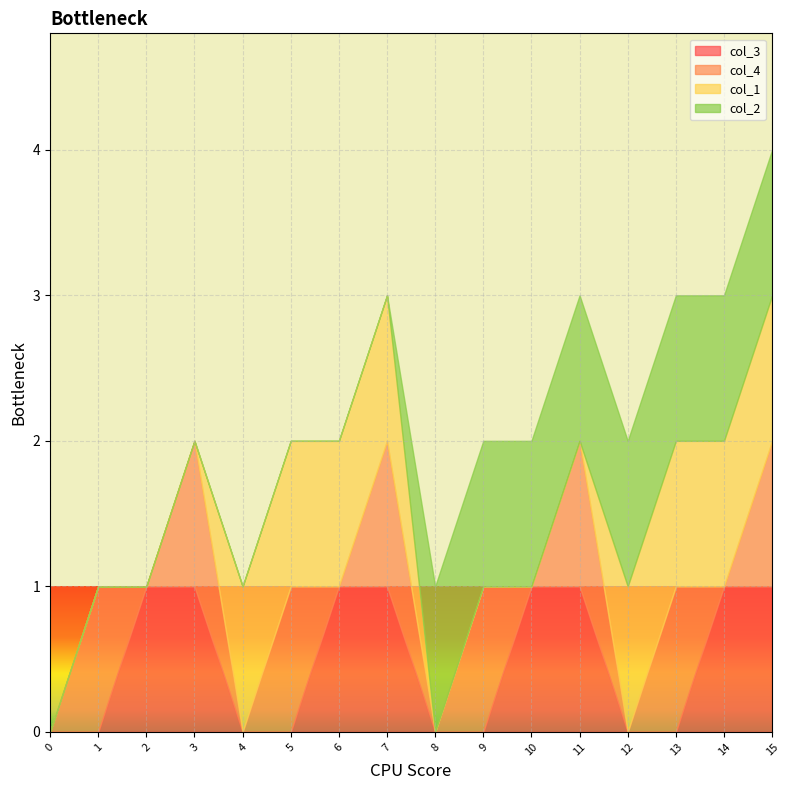

What is the difference between the highest and lowest values at 13?

1